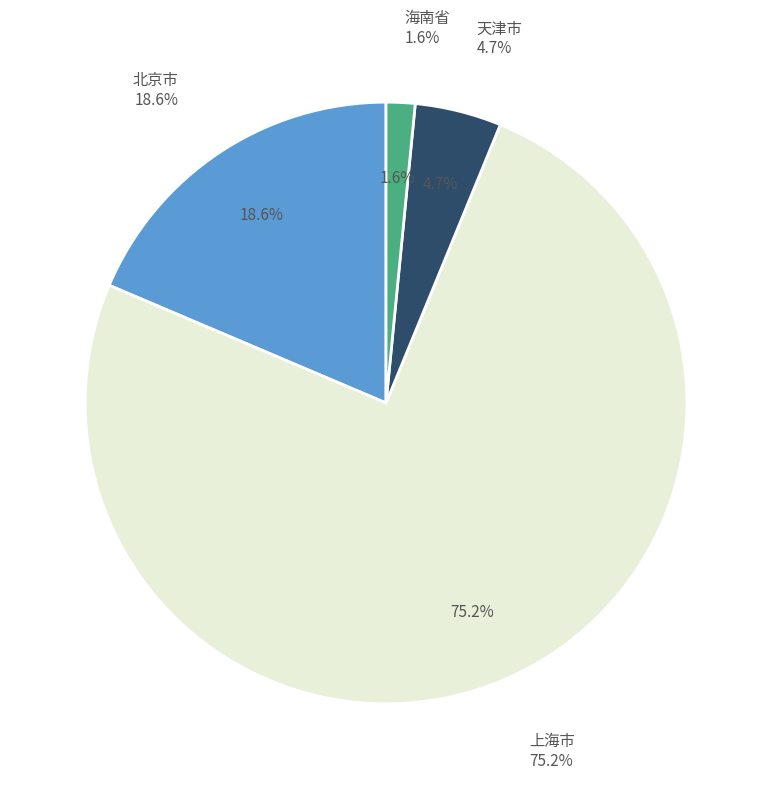

Which category accounts for the majority?

上海市